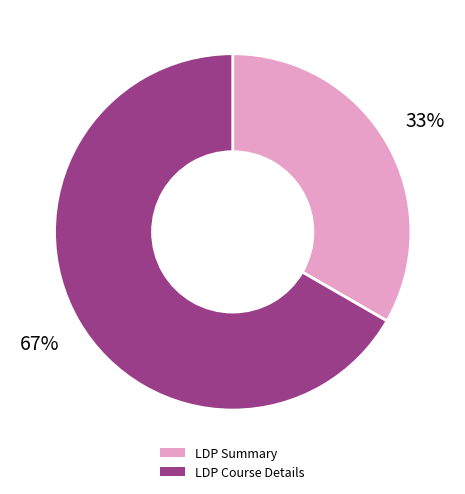

Count the number of slices in the pie.

2